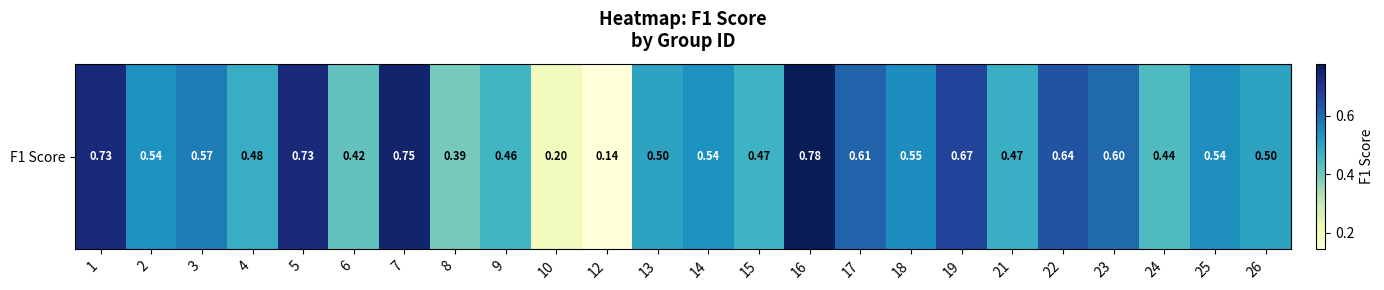

Which label corresponds to the largest value in the chart?

16